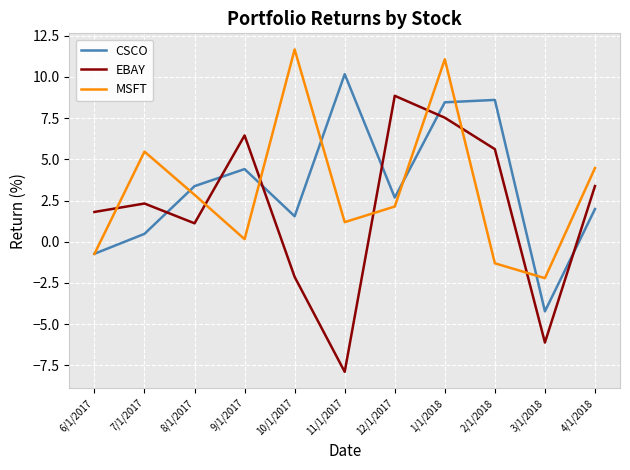

What are all the series names shown in the legend?

CSCO, EBAY, MSFT